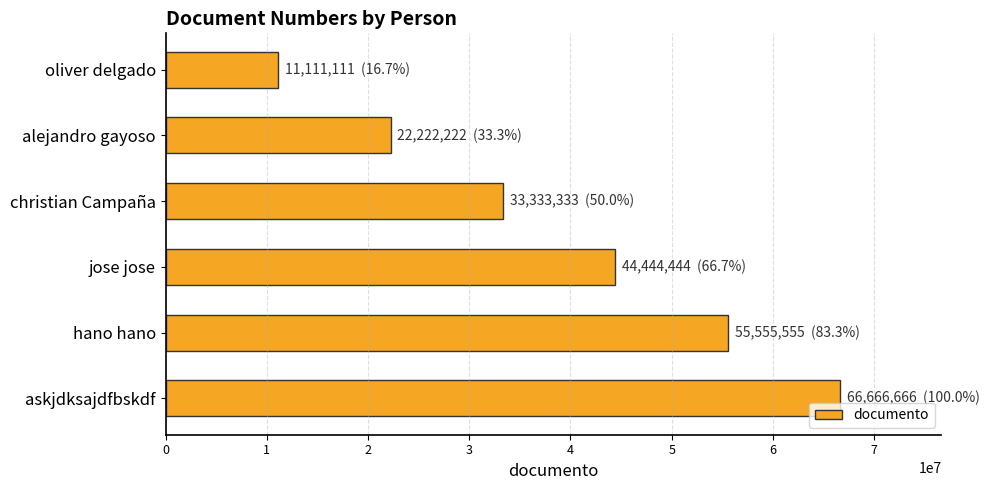

Which has a higher value, askjdksajdfbskdf or jose jose?

askjdksajdfbskdf